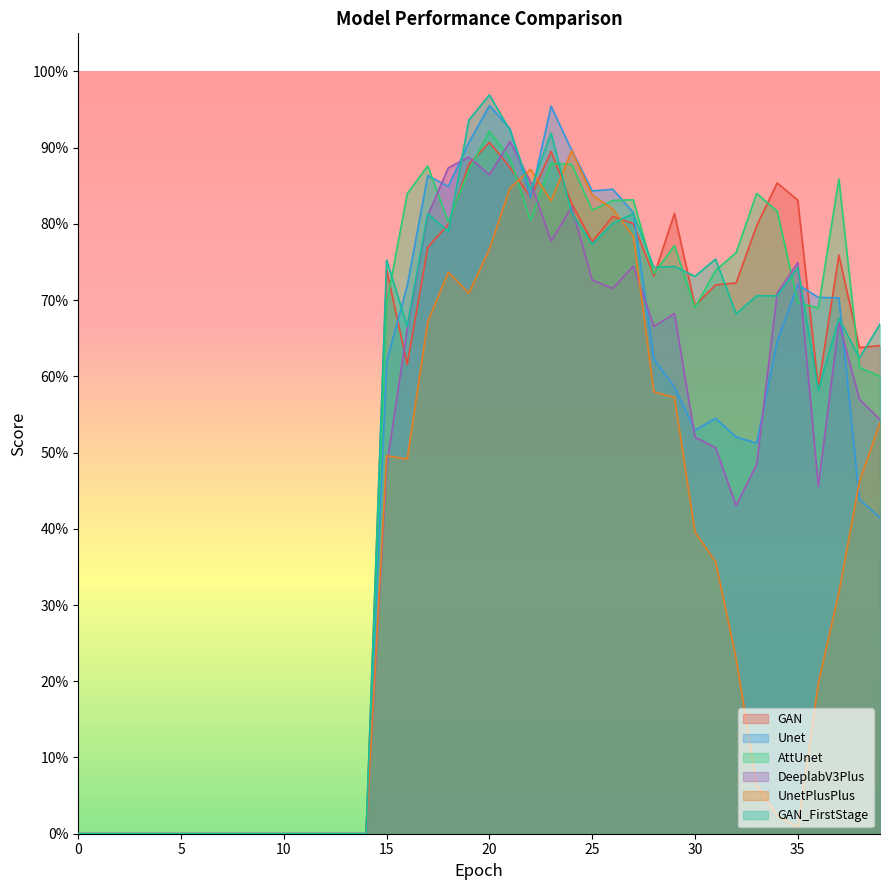

How many distinct data groups are displayed?

6